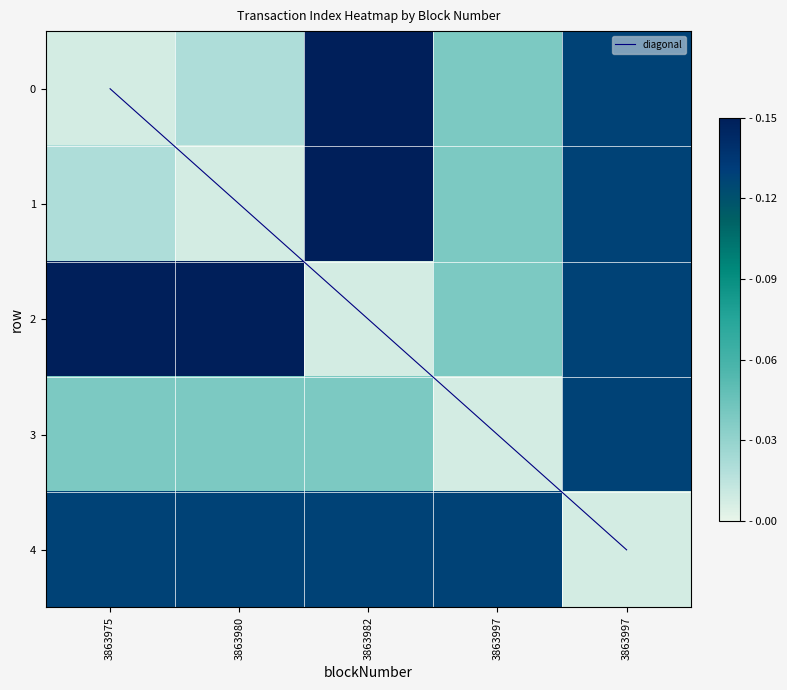

Rank the series by their maximum value, from lowest to highest.

3, 4, 0, 1, 2, diagonal